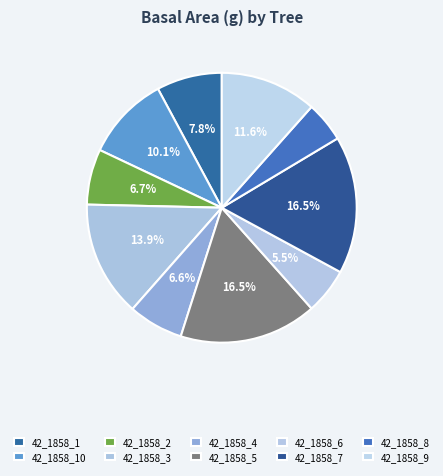

How many segments does this pie chart have?

10